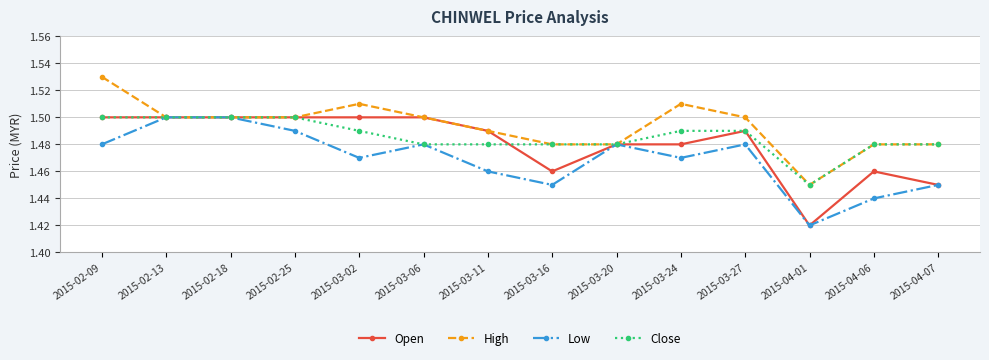

At which label is High closest to 1?

2015-04-01